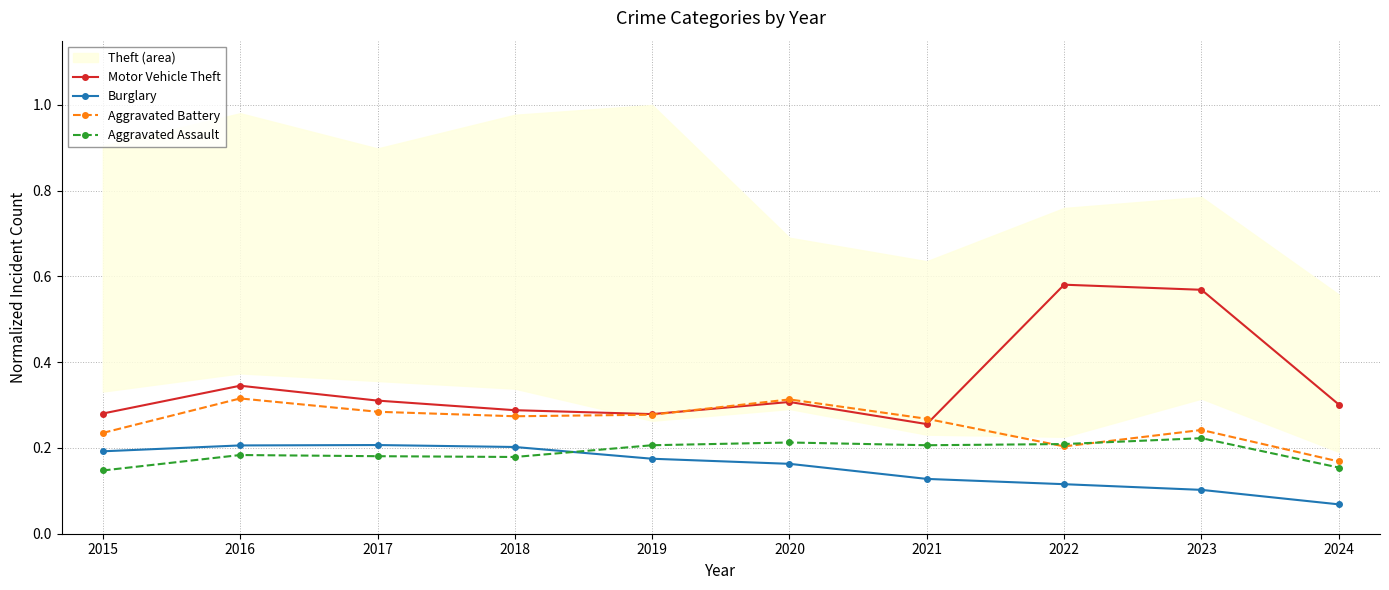

What is the difference between the maximum and second lowest values in the Burglary series?

0.1